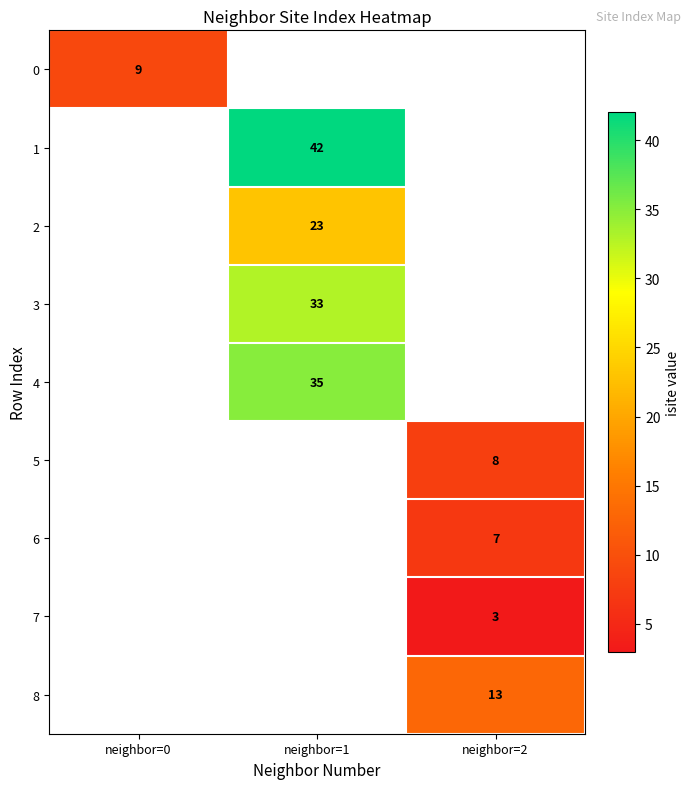

The 7 series shows 1 at neighbor=2. True or false?

False